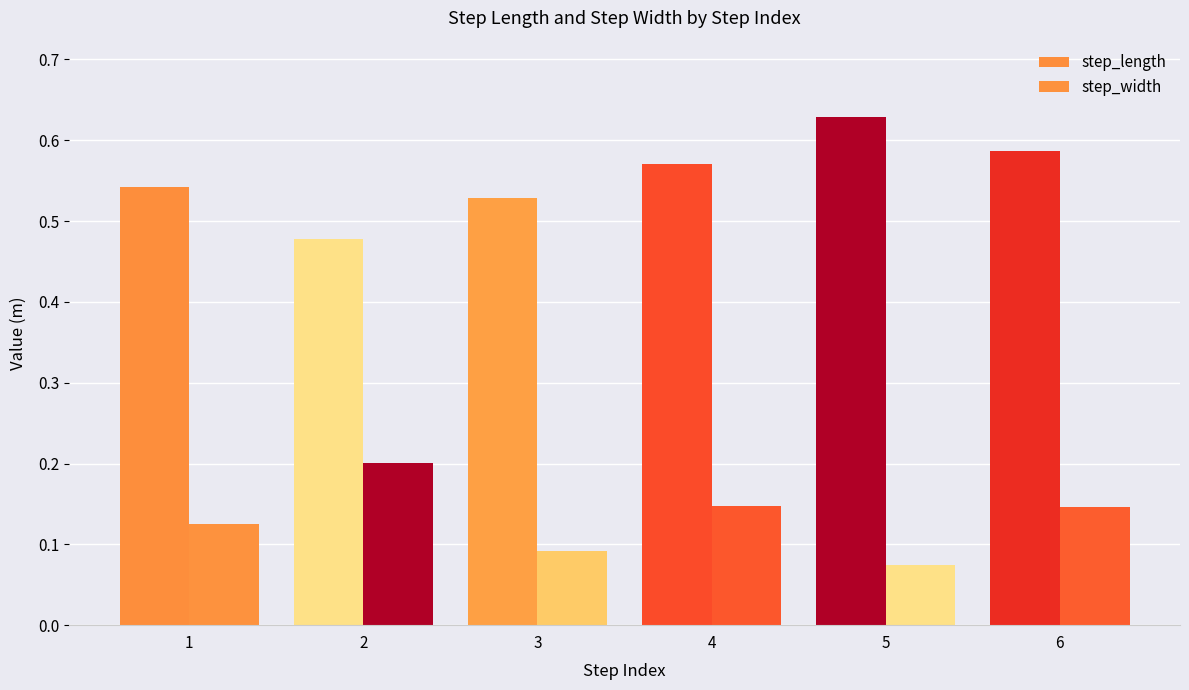

At which category is the sum across all series the highest?

6